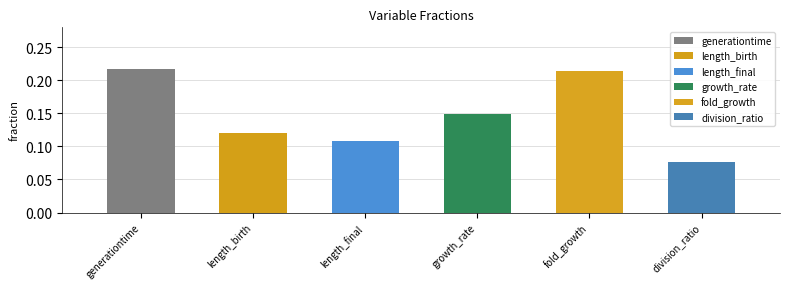

Where is the data nearest to the value 0?

division_ratio